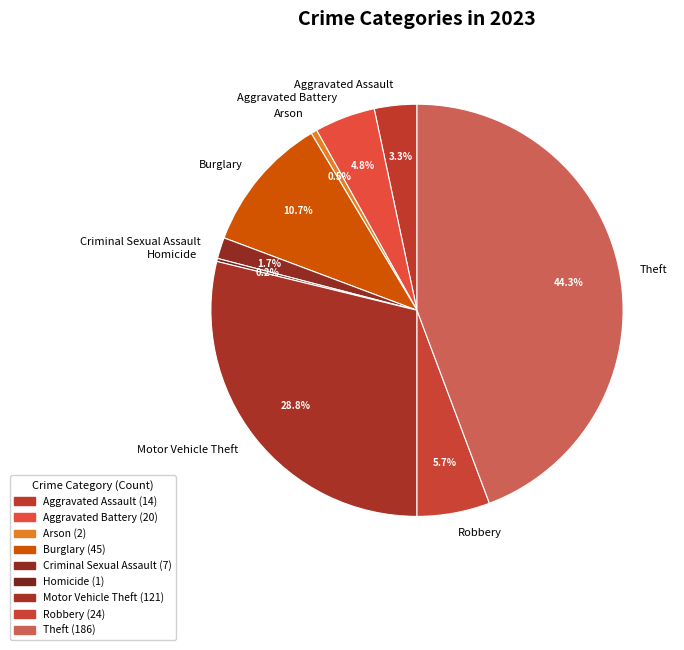

Which slice is the largest?

Theft